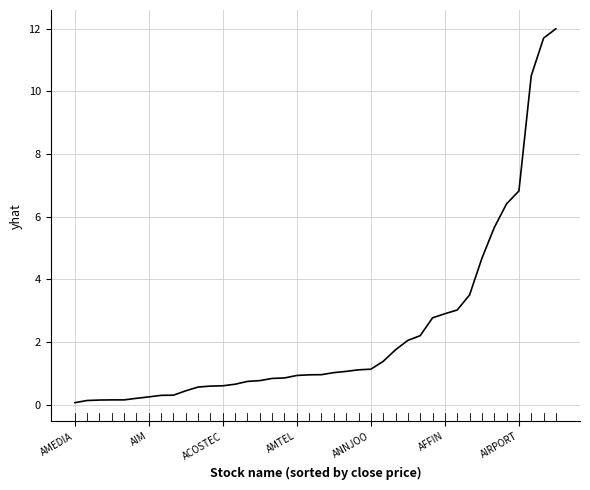

What is the difference between the maximum and minimum values?

11.9